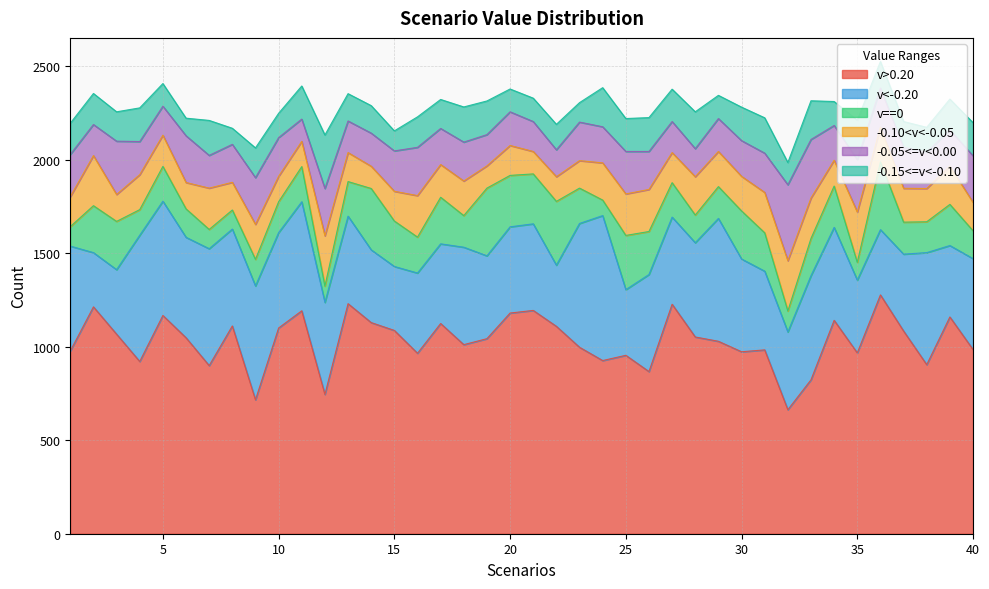

What is the difference between the v==0 values at 39 and 33?

21